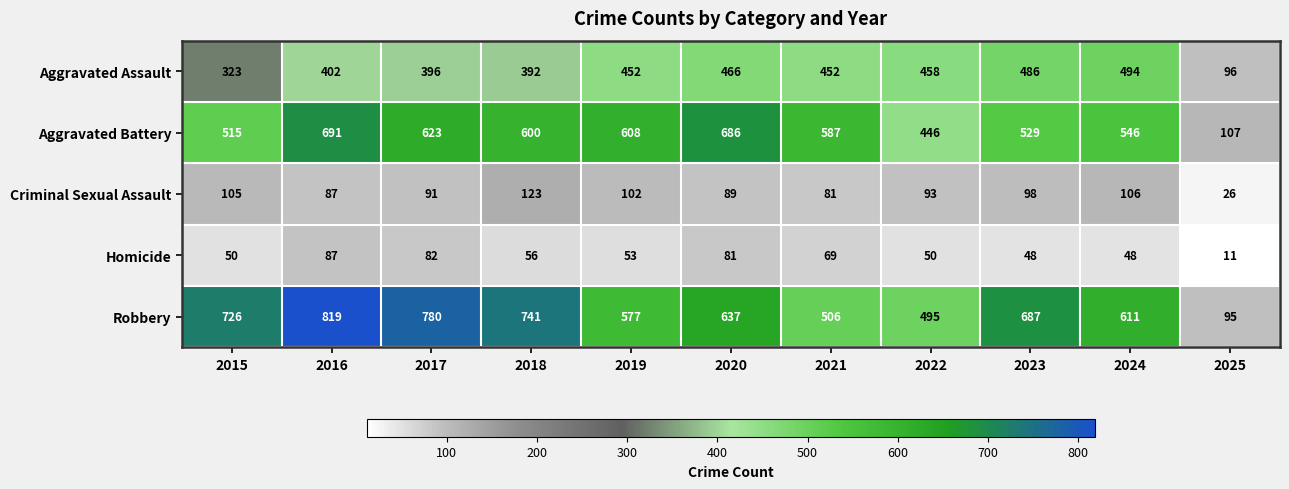

At 2025, list the series in order from largest to smallest.

Aggravated Battery, Aggravated Assault, Robbery, Criminal Sexual Assault, Homicide